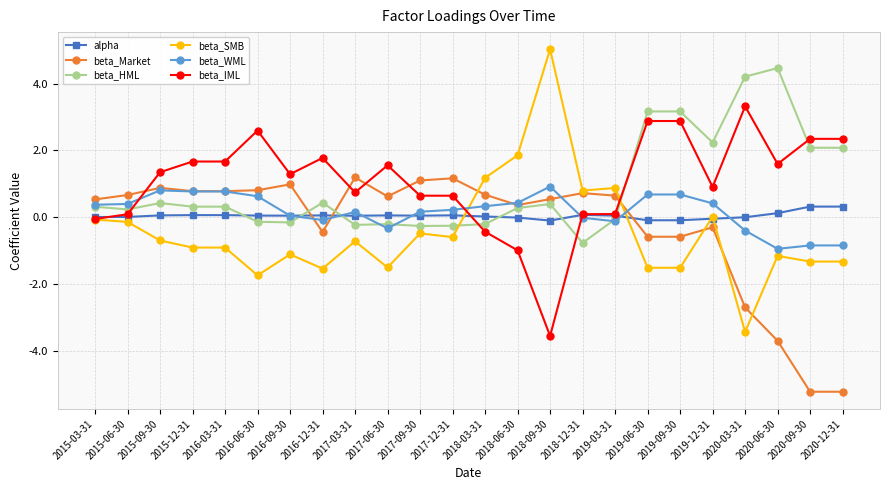

The beta_WML series shows 1.1 at 2019-06-30. True or false?

False